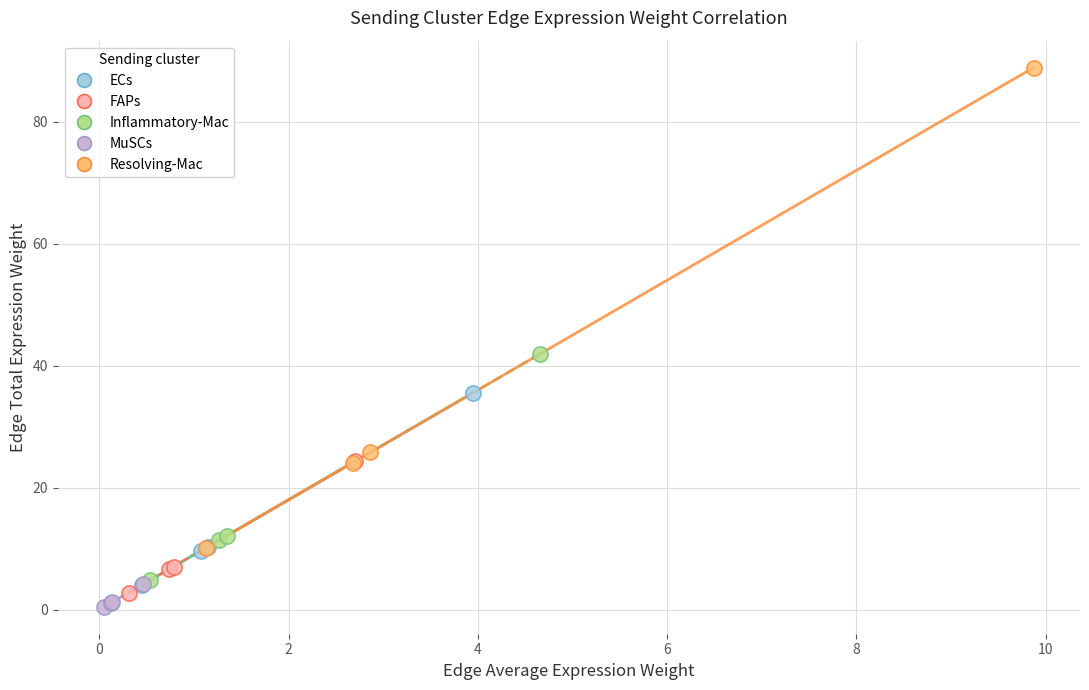

Which series has the widest spread of Y values?

Resolving-Mac